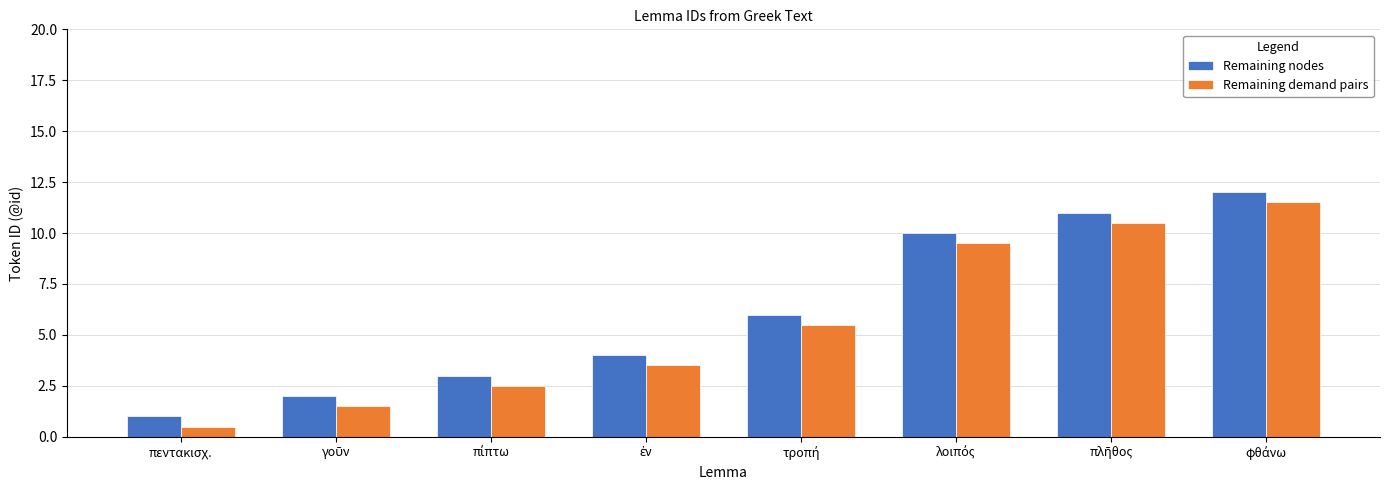

Reading right to left, transcribe all the data shown in this chart.

Remaining nodes: φθάνω=12.0	πλῆθος=11.0	λοιπός=10.0	τροπή=6.0	ἐν=4.0	πίπτω=3.0	γοῦν=2.0	πεντακισχ.=1.0
Remaining demand pairs: φθάνω=11.5	πλῆθος=10.5	λοιπός=9.5	τροπή=5.5	ἐν=3.5	πίπτω=2.5	γοῦν=1.5	πεντακισχ.=0.5